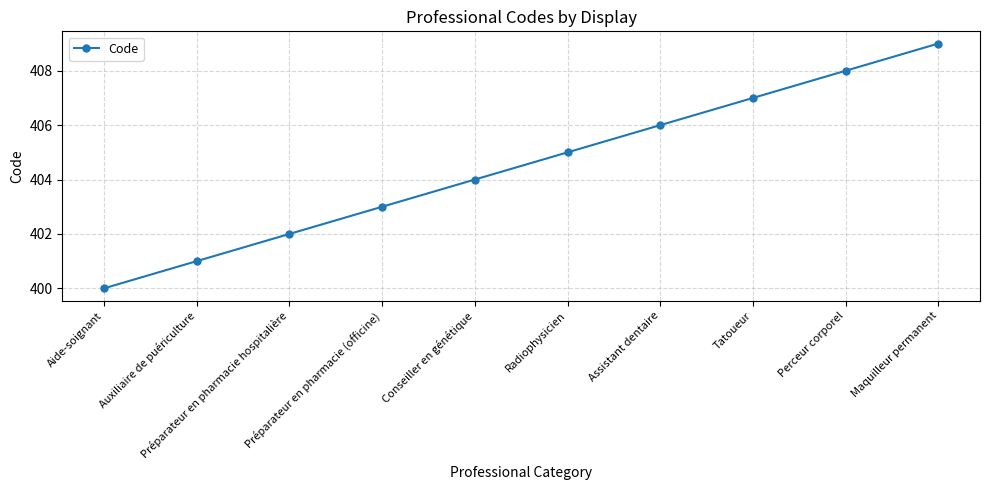

What is the smallest value displayed?

400